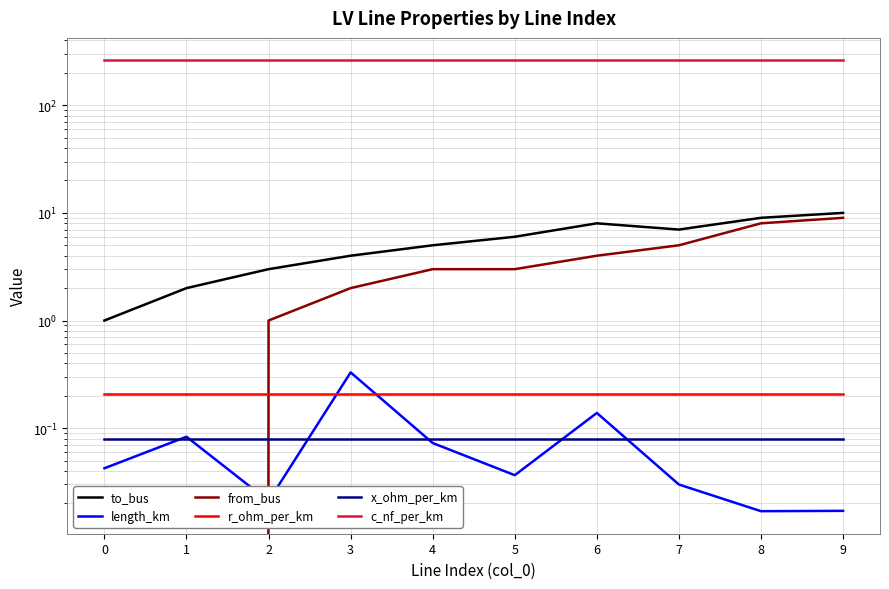

What are all the series names shown in the legend?

to_bus, length_km, from_bus, r_ohm_per_km, x_ohm_per_km, c_nf_per_km